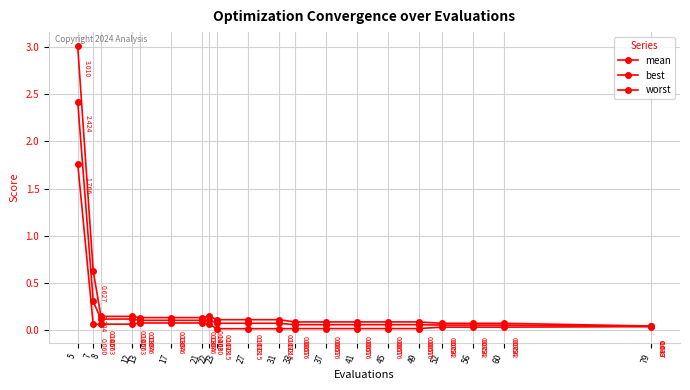

What is the value of the mean point at the 8th from the left?

0.1